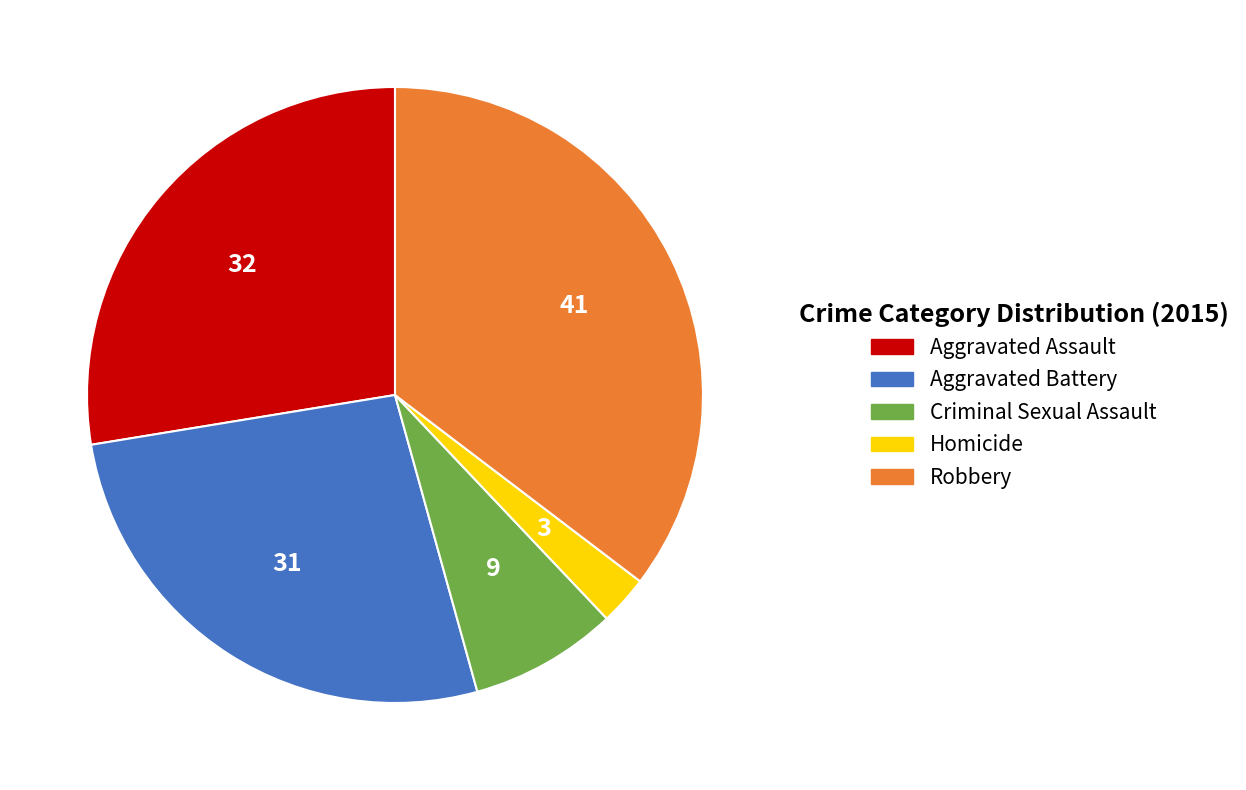

Do Robbery and Aggravated Battery together represent more than half of the pie?

Yes